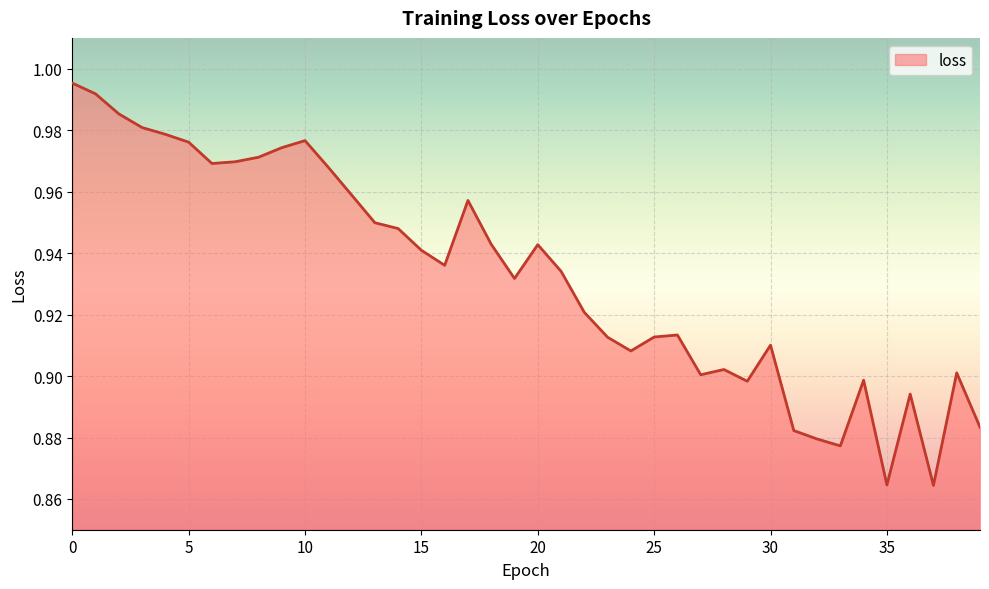

How many points are lower than both their immediate neighbors (excluding endpoints)?

9